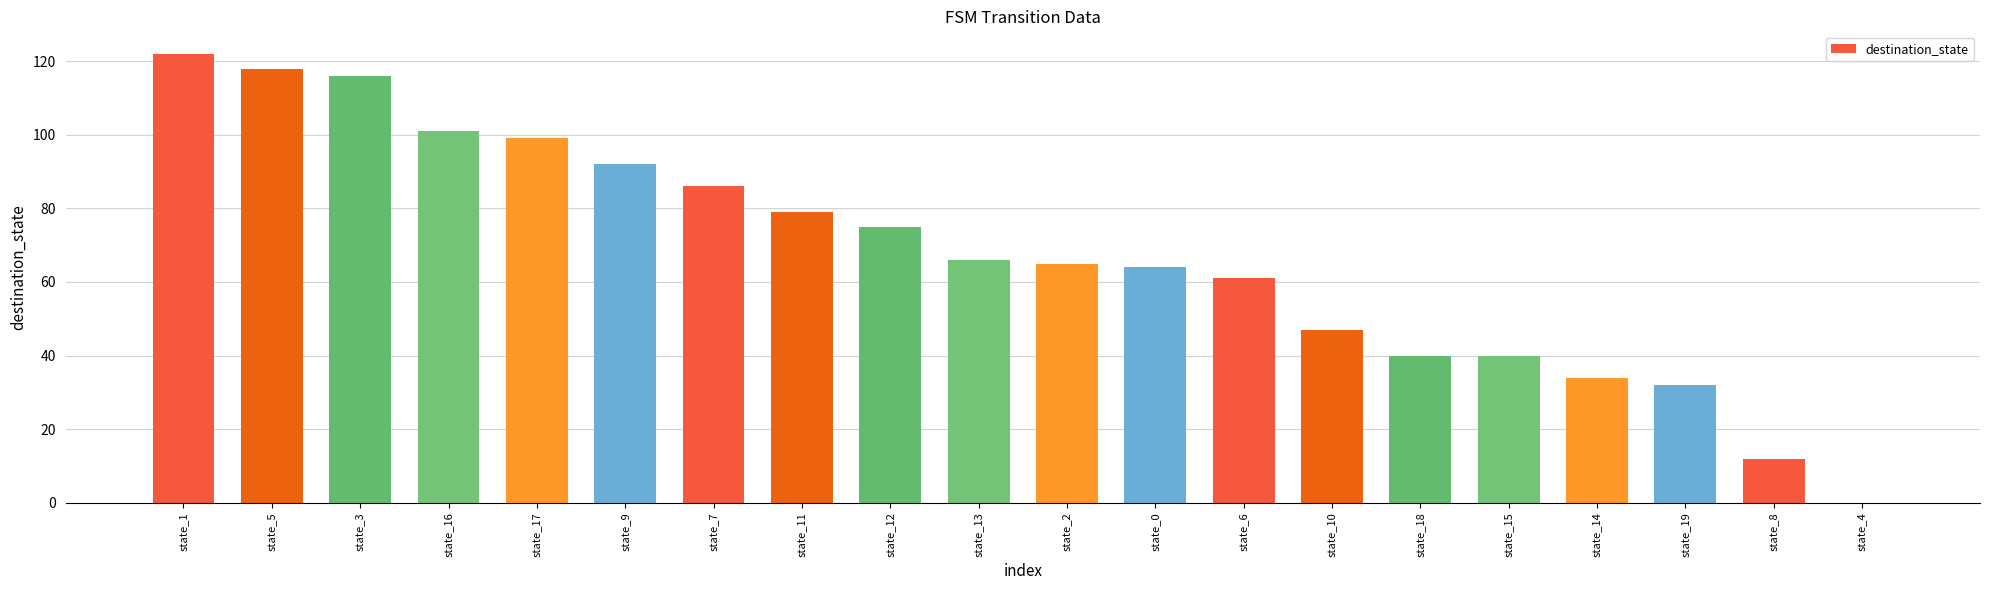

Reading right to left, what are all the values shown in this chart?

0	12	32	34	40	40	47	61	64	65	66	75	79	86	92	99	101	116	118	122